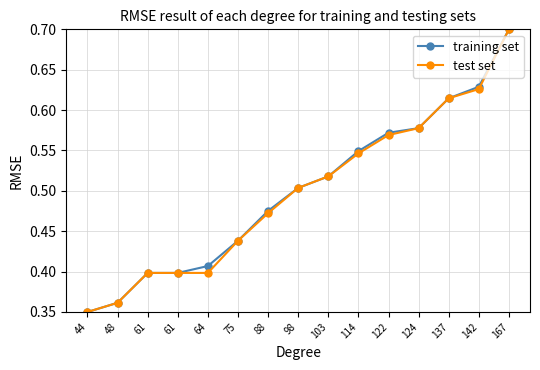

What is the value of the test set point at the 14th from the left?

0.6